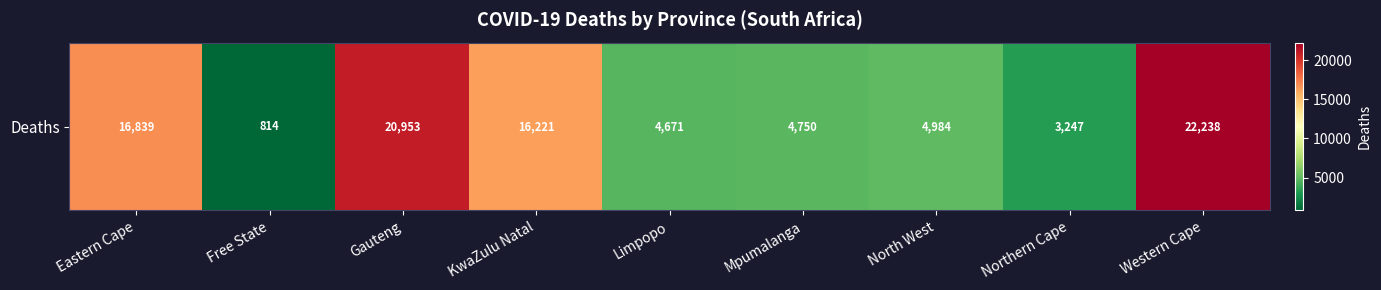

What is the difference between the maximum and minimum values?

21424